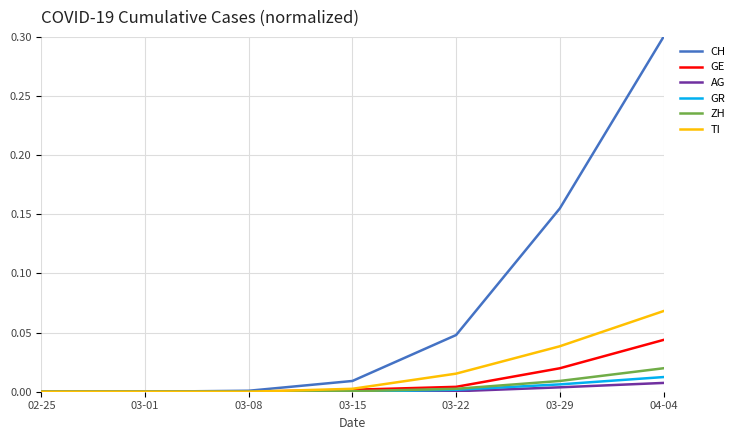

The value of CH at 02-25 is 0.2. True or false?

False